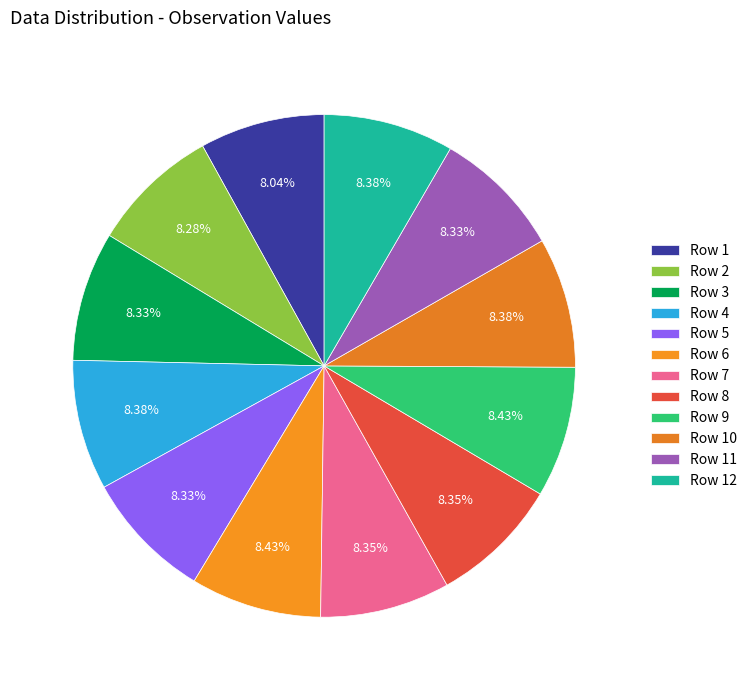

Count the number of slices in the pie.

12